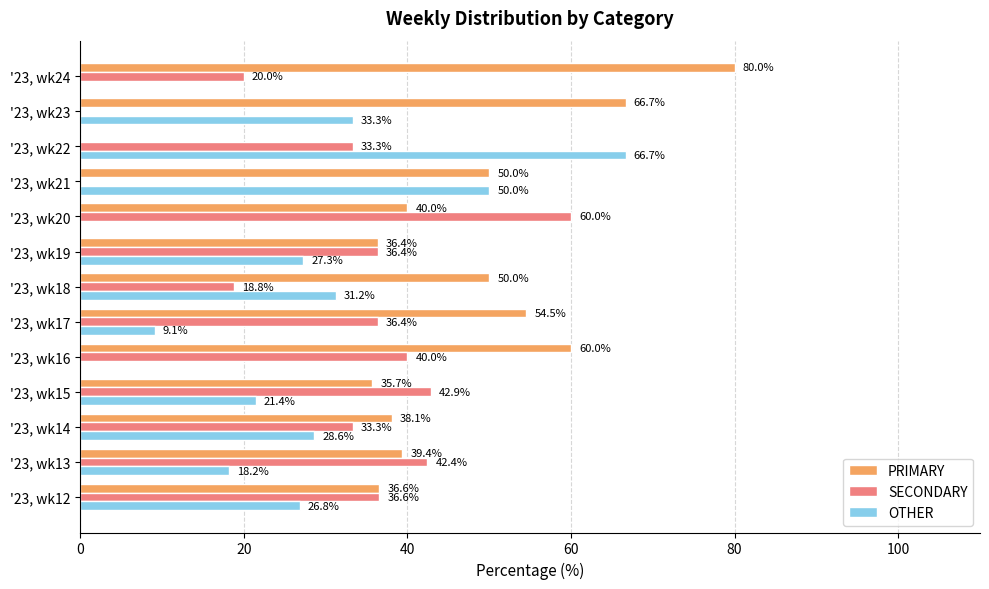

At which label is OTHER closest to 33?

'23, wk23